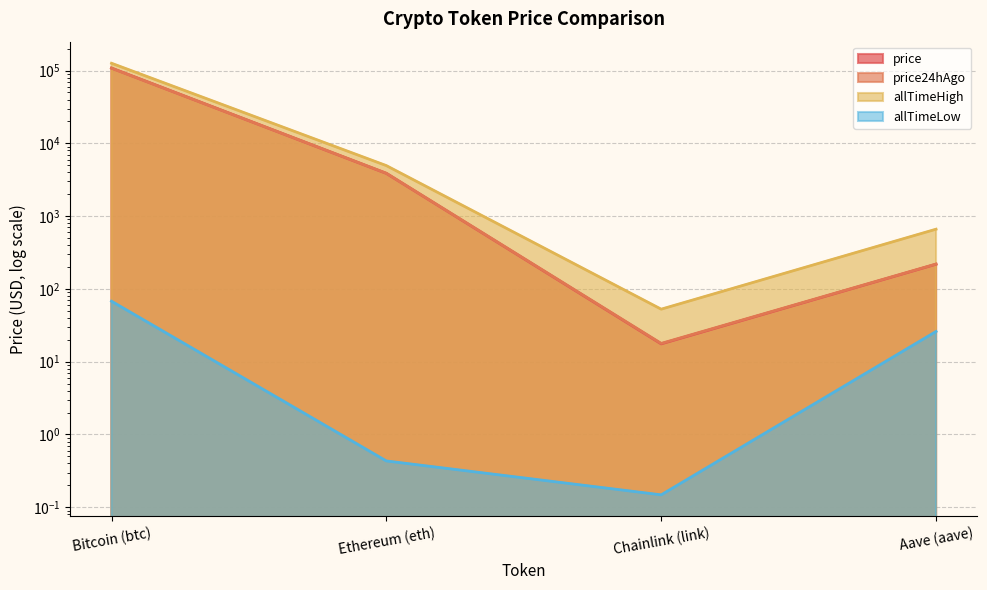

Read the price24hAgo value at Bitcoin (btc).

107978.0